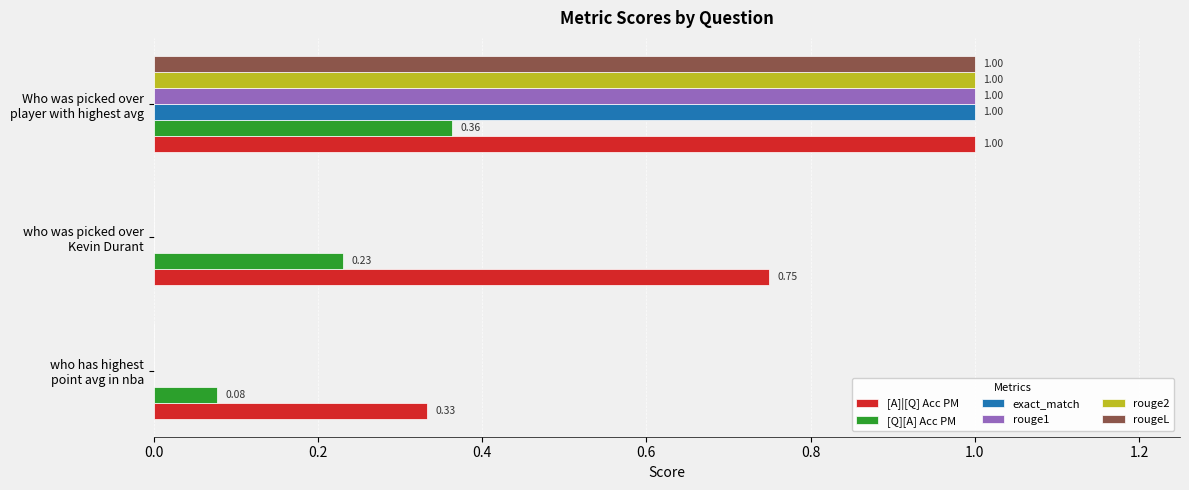

What is the sum of all rougeL values?

1.0